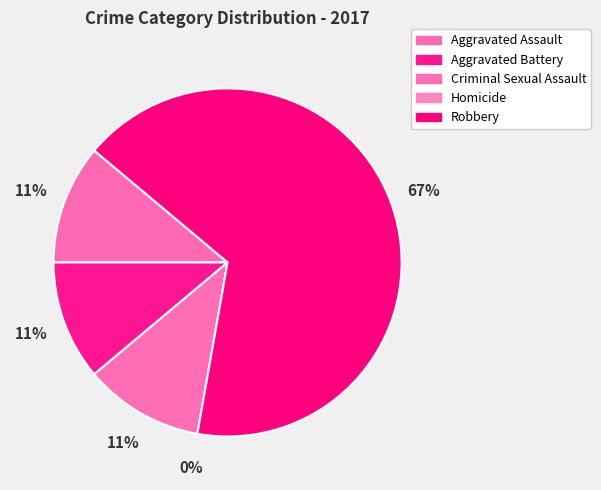

What percentage is NOT represented by Aggravated Assault?

88.9%